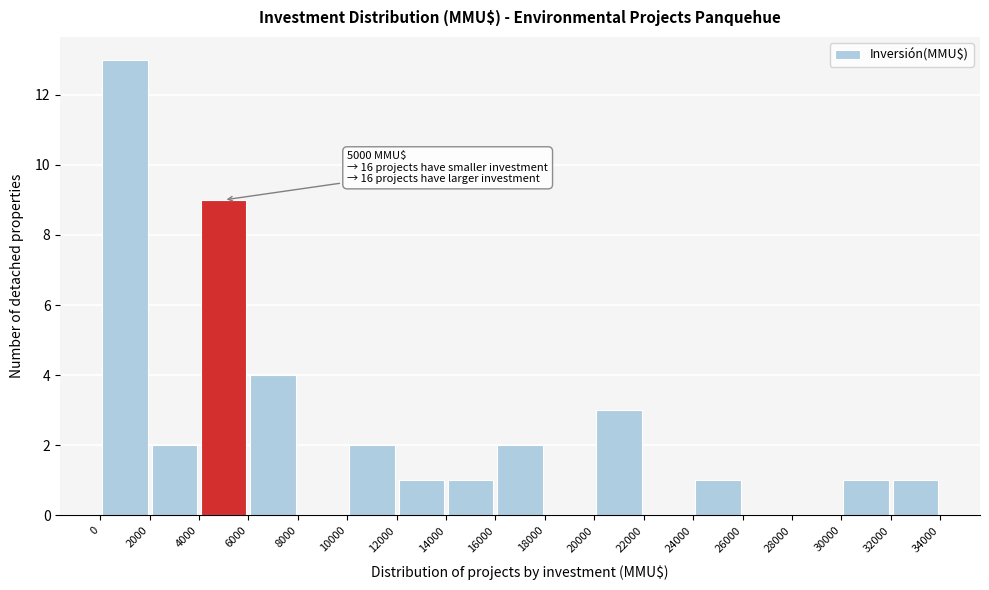

Which range on the x-axis has the tallest bar?

0 to 2000